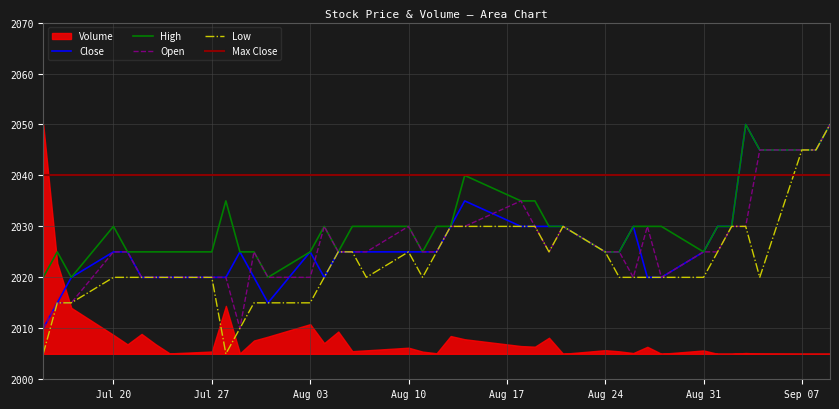

What is the highest value of the Open series?

2050